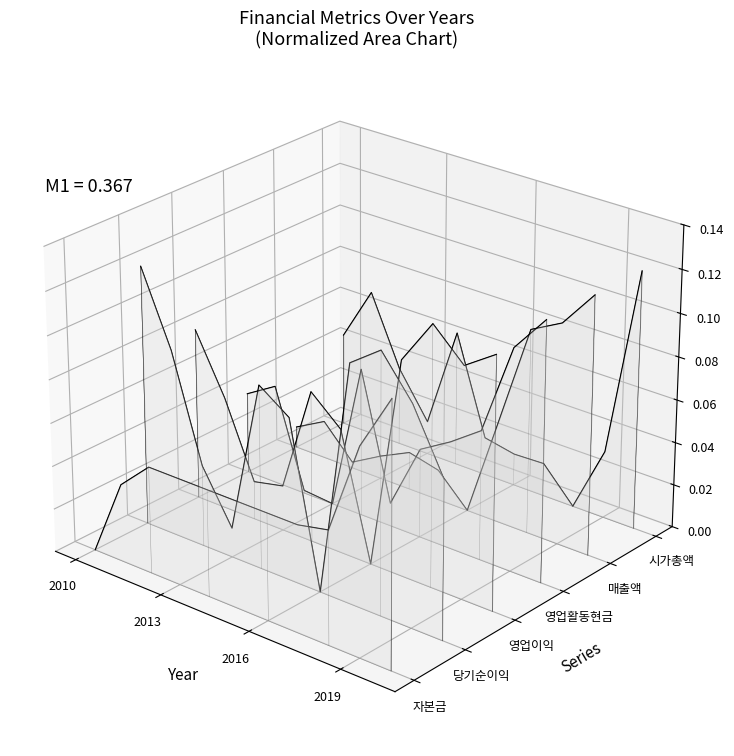

True or false: 영업활동현금흐름 has more than 0 points higher than both neighbors.

True